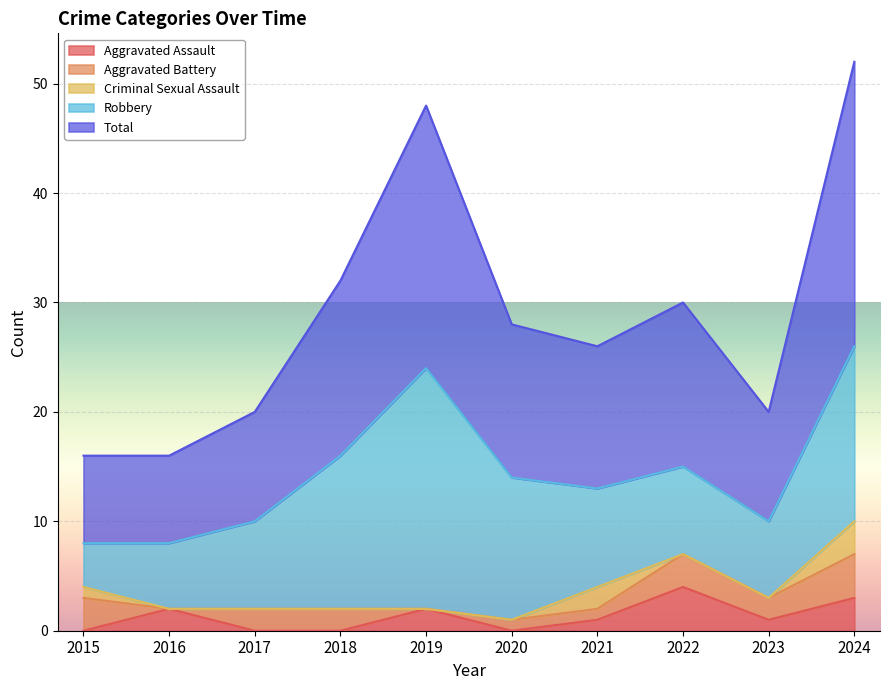

True or false: Robbery has more than 1 interior local peaks.

False